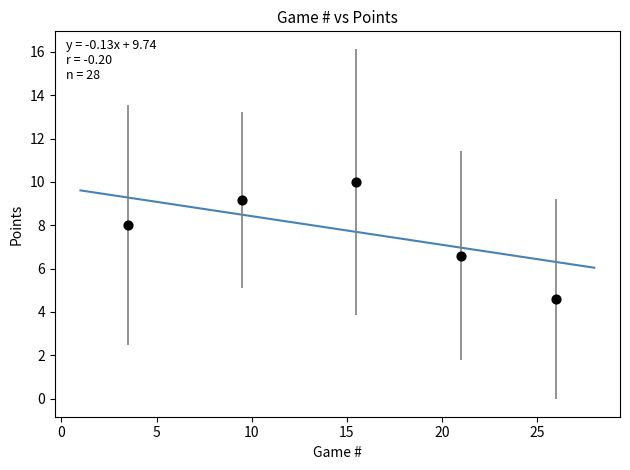

What is the range of X values (max minus min)?

22.5